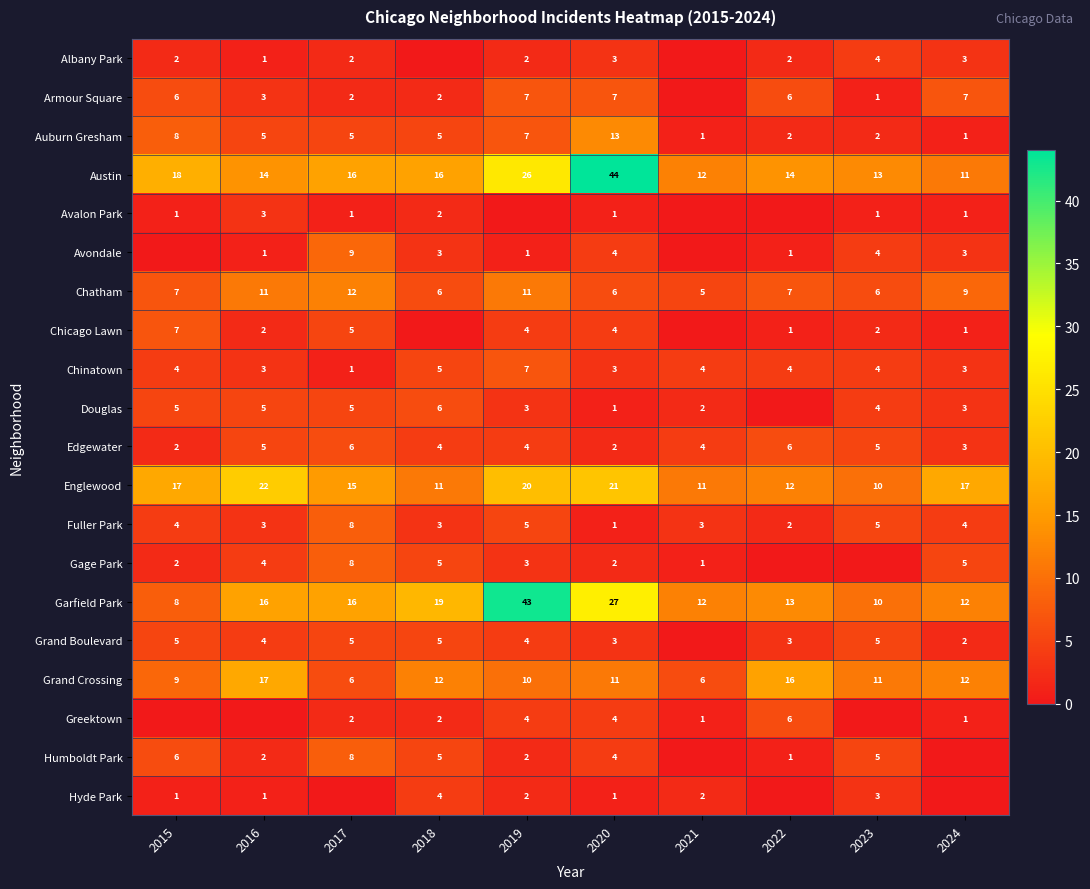

At which label does Chatham reach its minimum?

2021